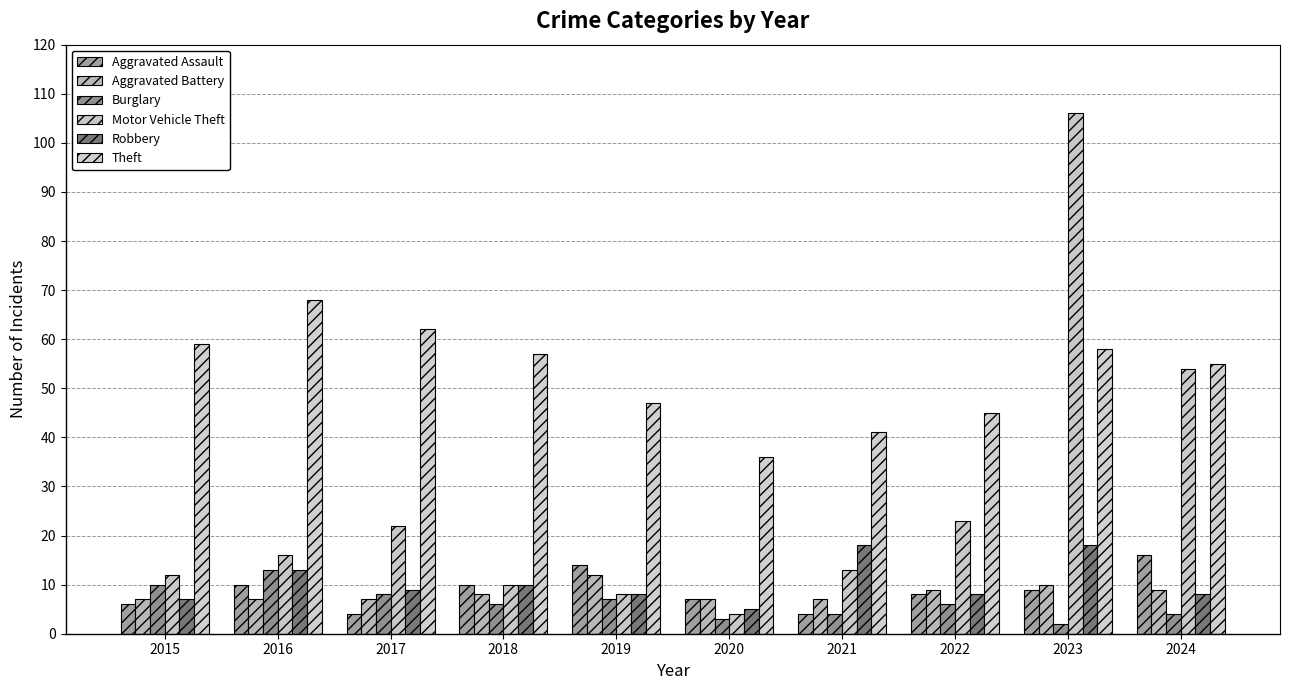

Which series has the largest range (max minus min)?

Motor Vehicle Theft